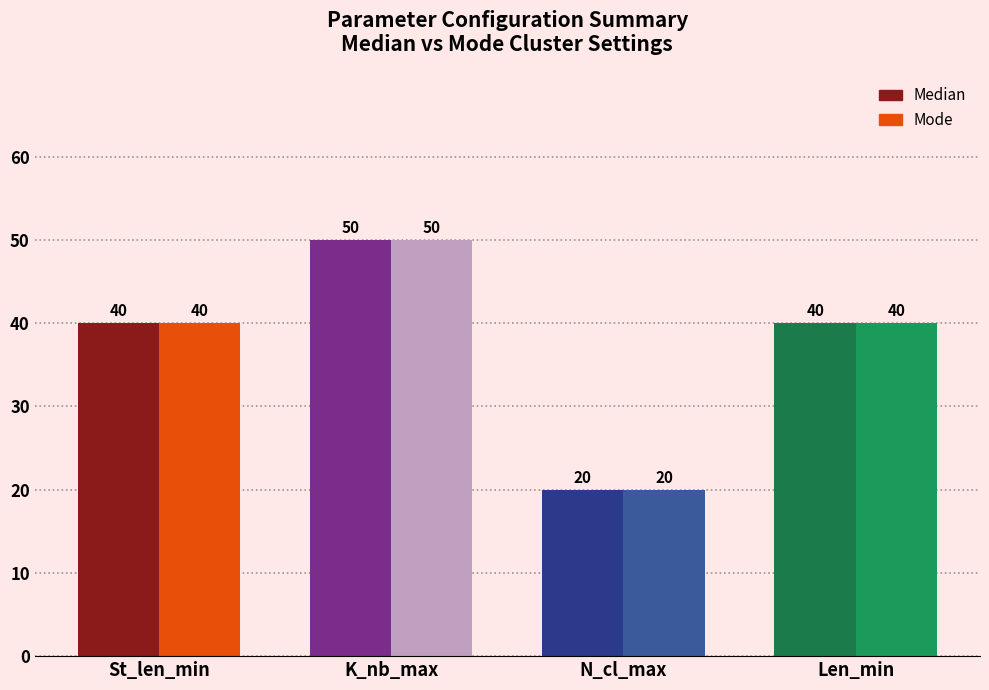

At St_len_min, list the series in order from largest to smallest.

Median, Mode